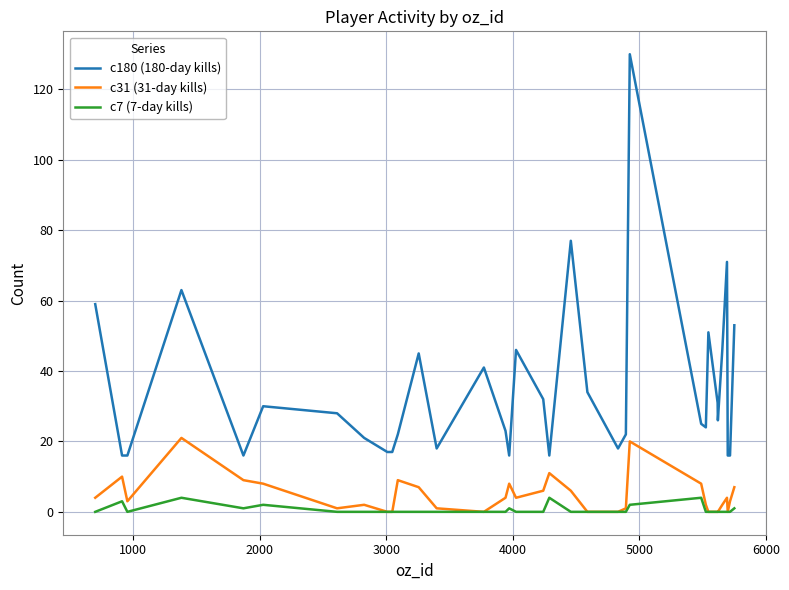

Reading left to right, what are all the values shown in this chart?

c180 (180-day kills): 59	16	16	63	16	30	28	21	17	17	22	45	18	41	23	16	46	32	16	77	34	18	22	130	25	24	51	31	26	46	71	16	16	53
c31 (31-day kills): 4	10	3	21	9	8	1	2	0	0	9	7	1	0	4	8	4	6	11	6	0	0	1	20	8	2	0	0	0	2	4	0	3	7
c7 (7-day kills): 0	3	0	4	1	2	0	0	0	0	0	0	0	0	0	1	0	0	4	0	0	0	0	2	4	0	0	0	0	0	0	0	0	1